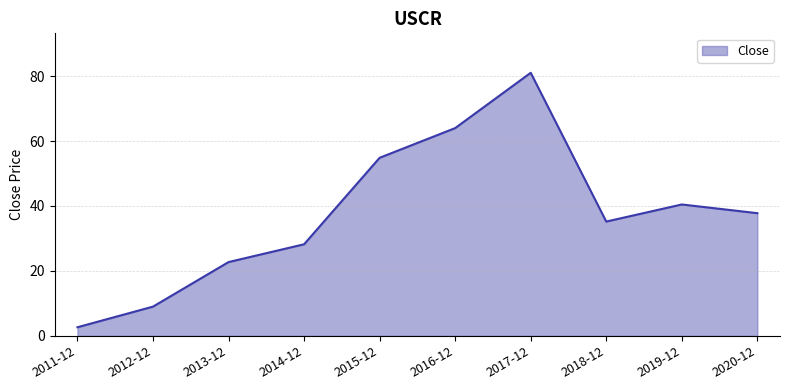

Count the number of categories in the chart.

10